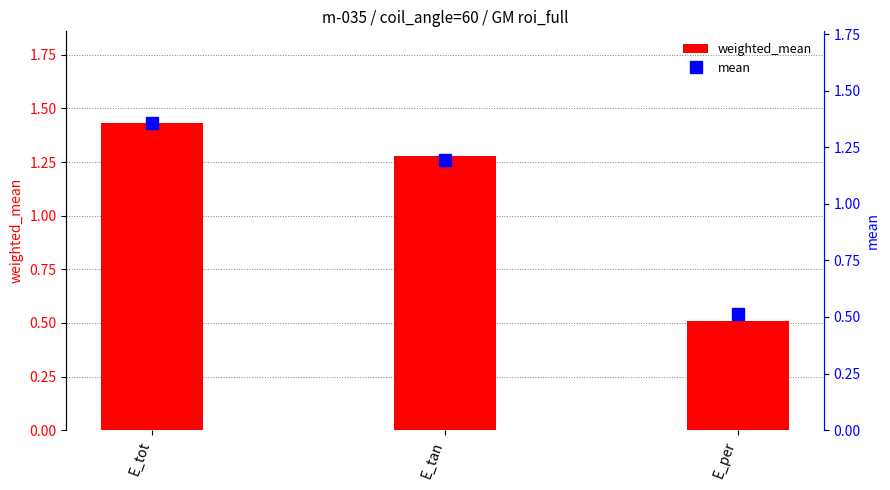

Is it true that mean equals 0.7 at E_per?

False